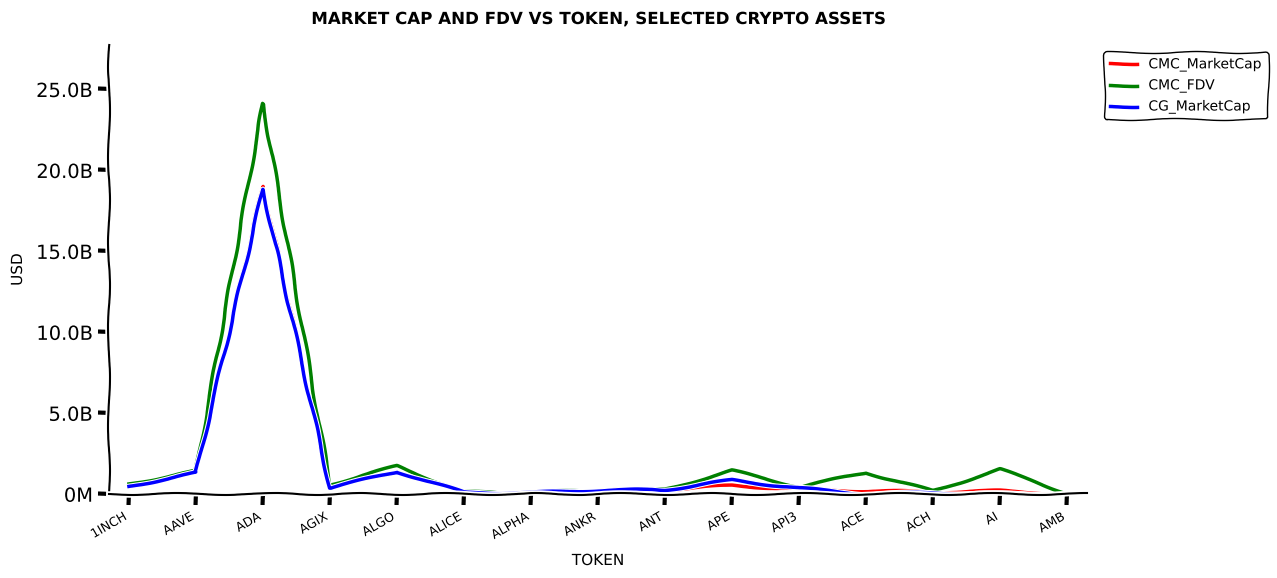

True or false: CMC_MarketCap and CMC_FDV cross at least once.

False